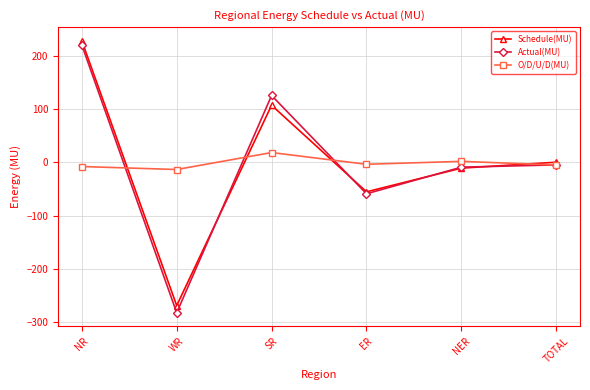

The value of O/D/U/D(MU) at SR is 18.3. True or false?

True